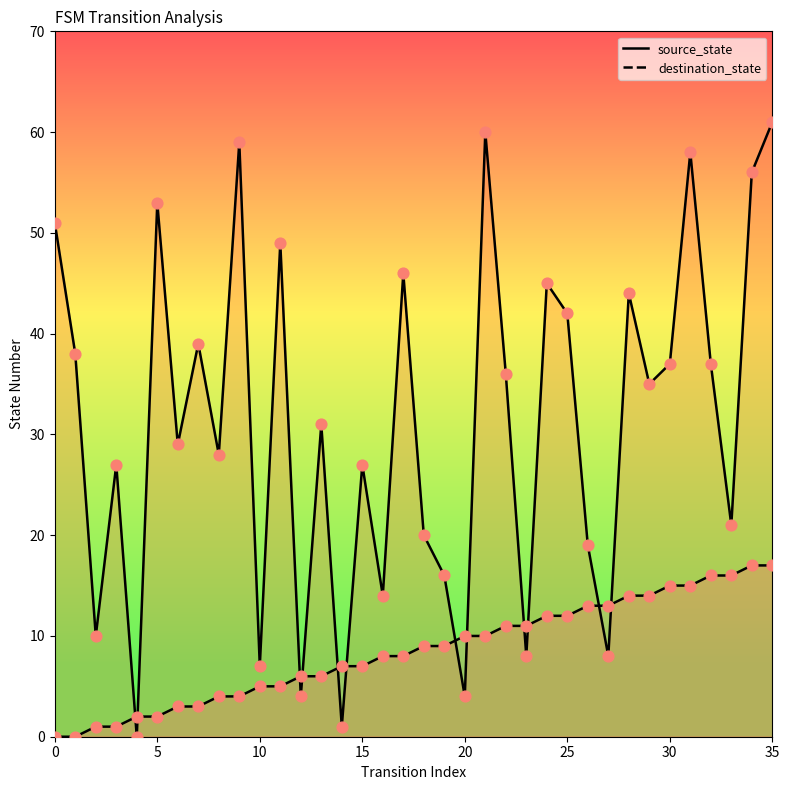

What is the total value across all series at 22?

47